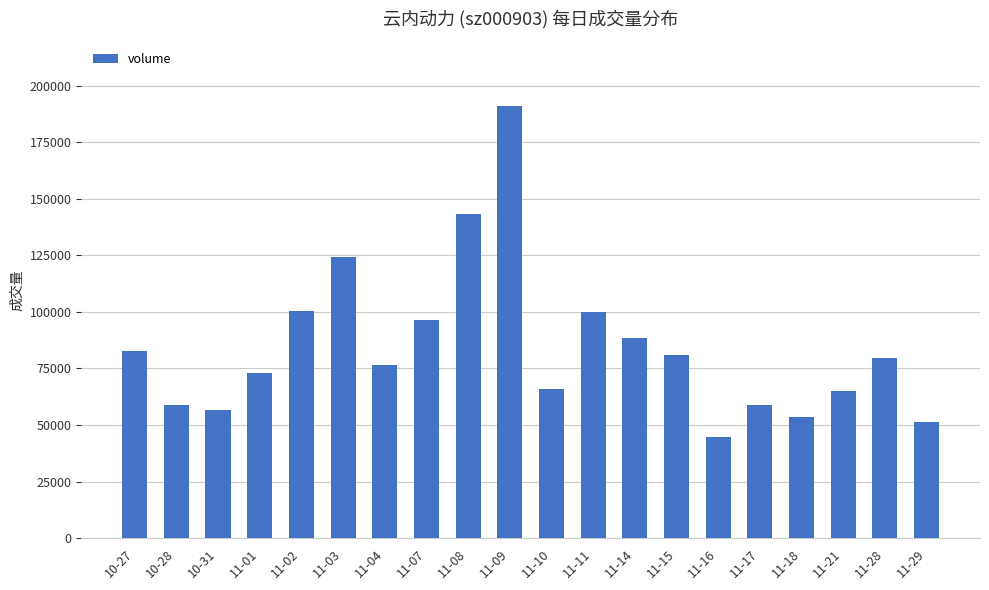

What is the maximum value shown in the chart?

190878